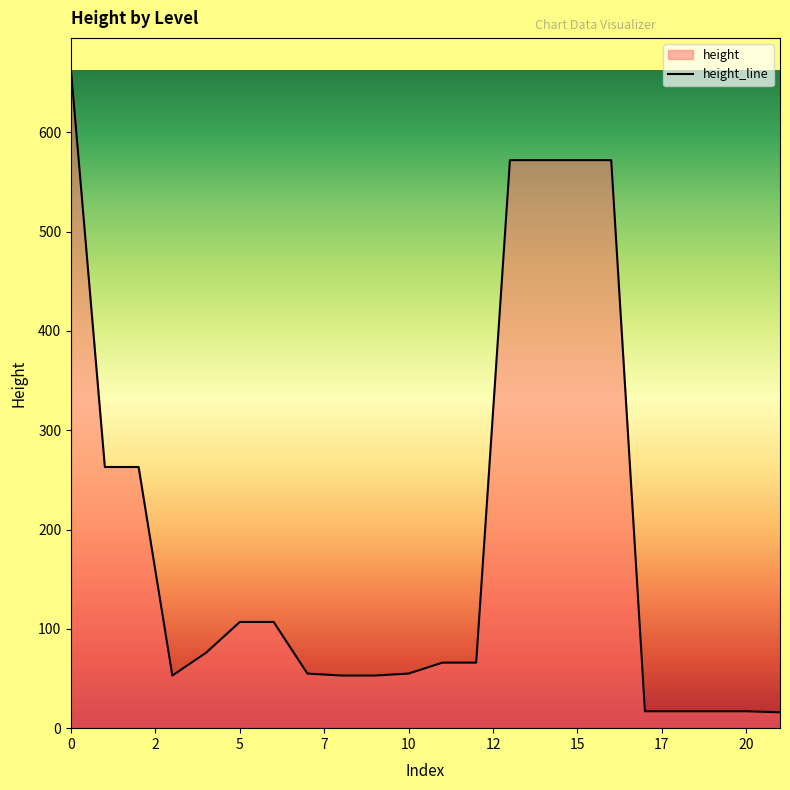

Count the number of data series in this chart.

1